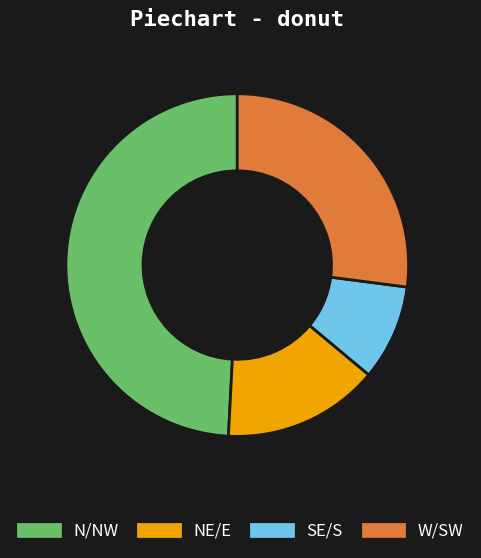

Which has a higher value, W/SW or N/NW?

N/NW